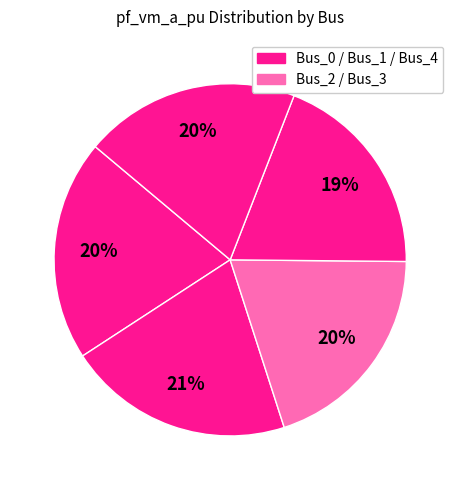

Which category has the biggest portion of the pie?

Bus_1